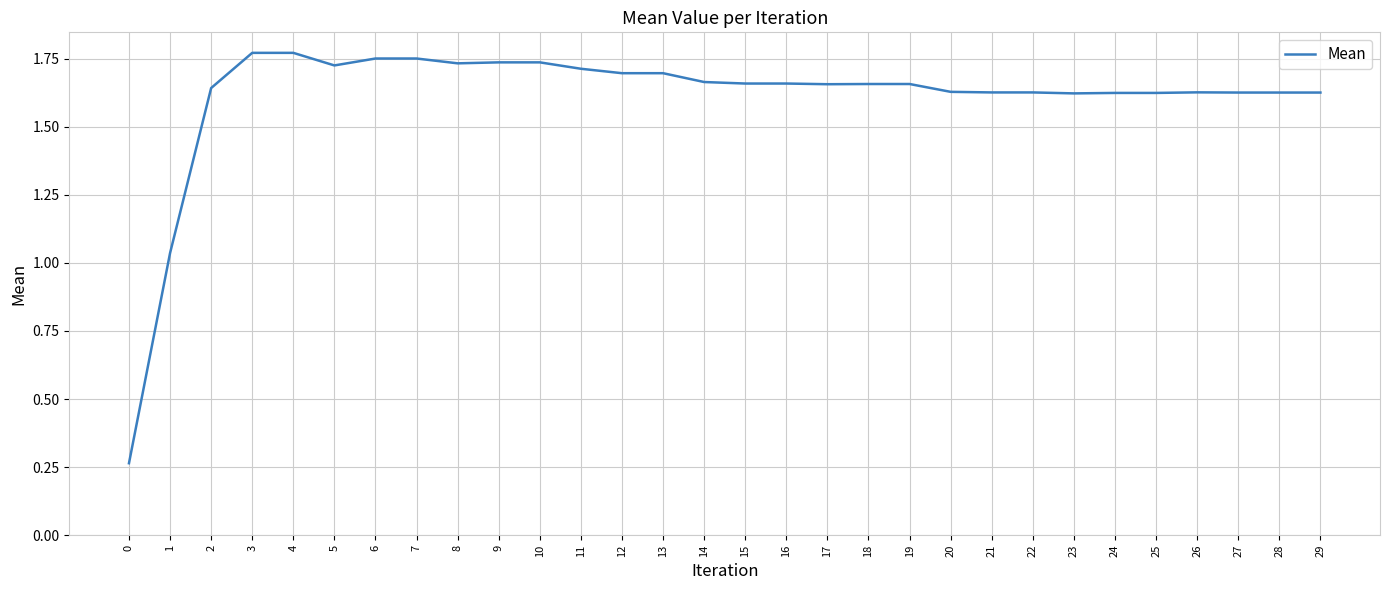

Which has a higher value, 6 or 5?

6